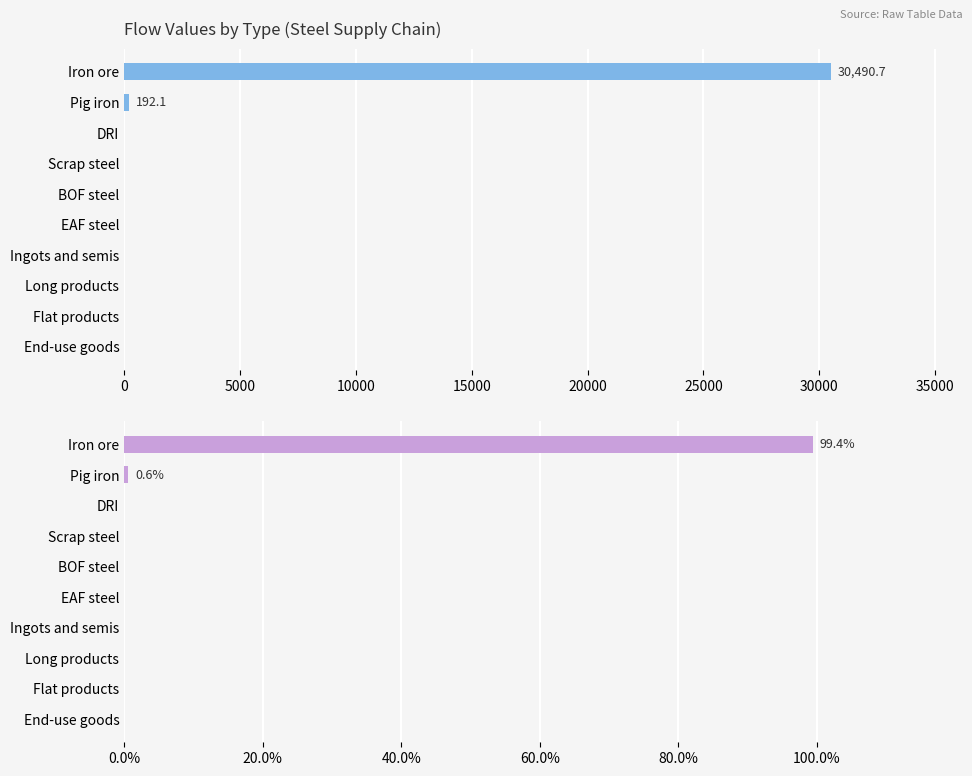

How many series are shown in this chart?

2